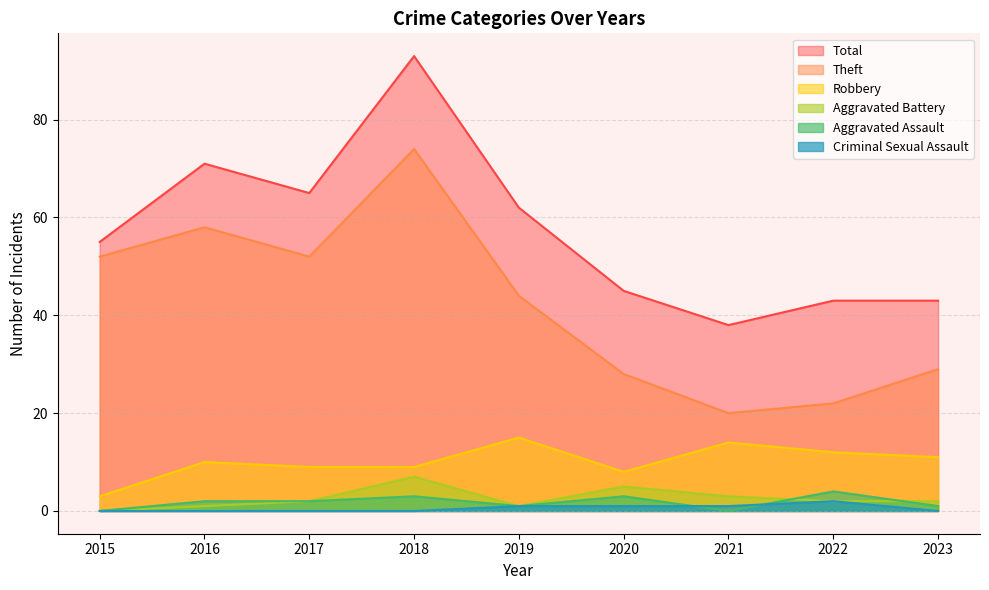

Which label corresponds to the largest value in the chart?

2018